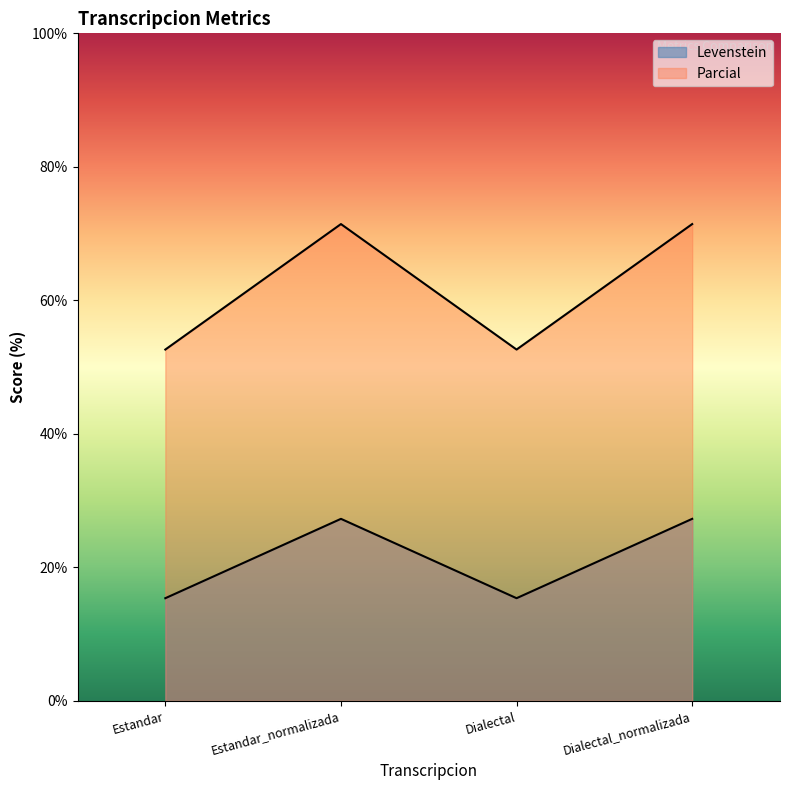

True or false: Parcial and Levenstein cross at least once.

False